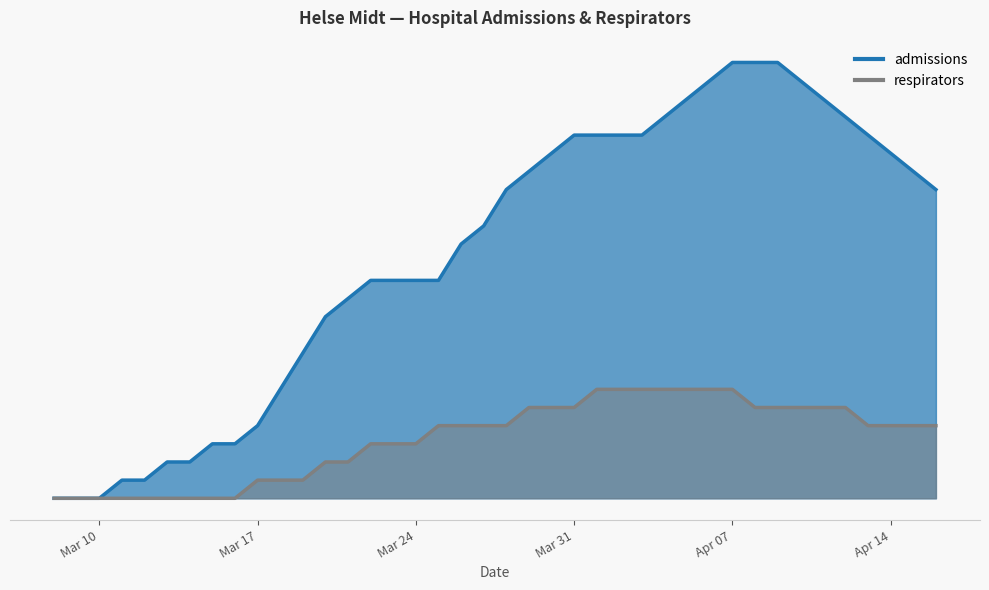

How many data points in admissions are less than 17?

20